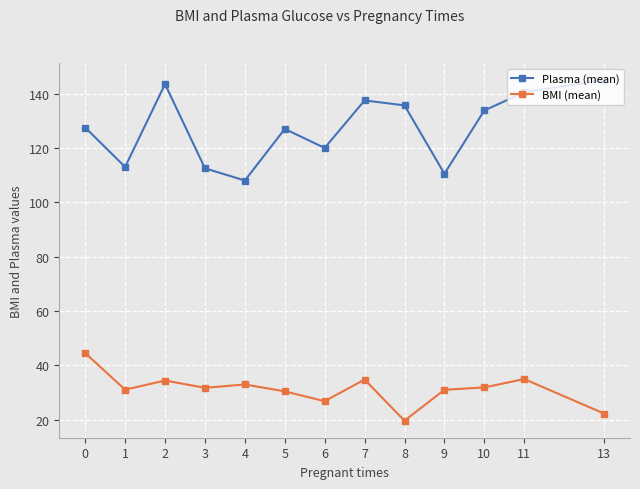

What is the sum of all Plasma (mean) values?

1654.5